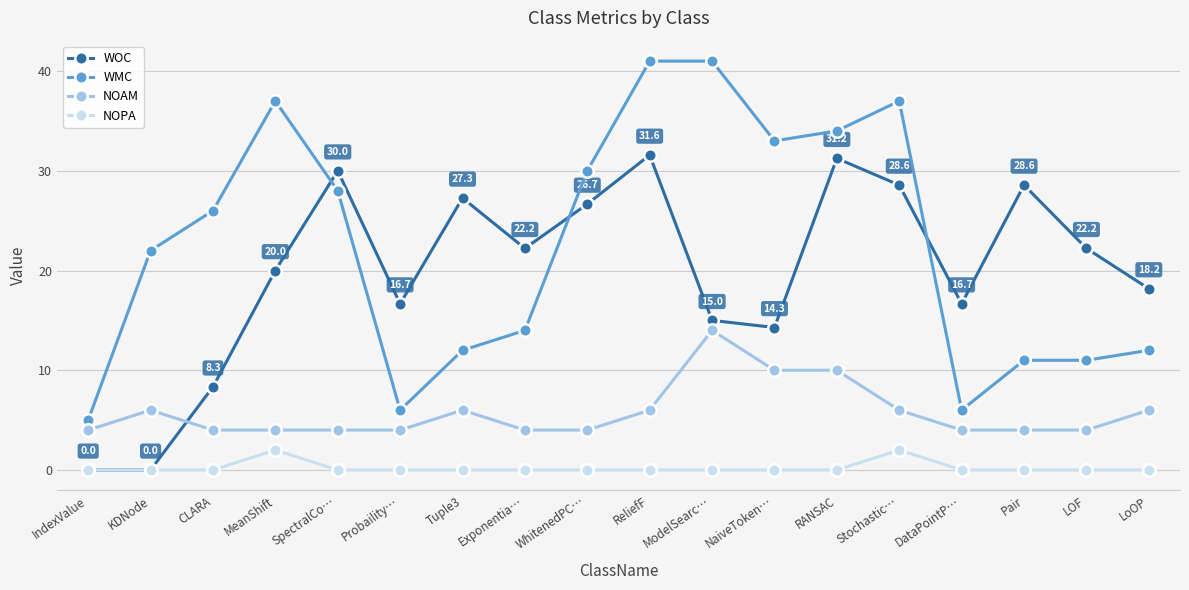

What value does the NOAM series have at RANSAC?

10.0